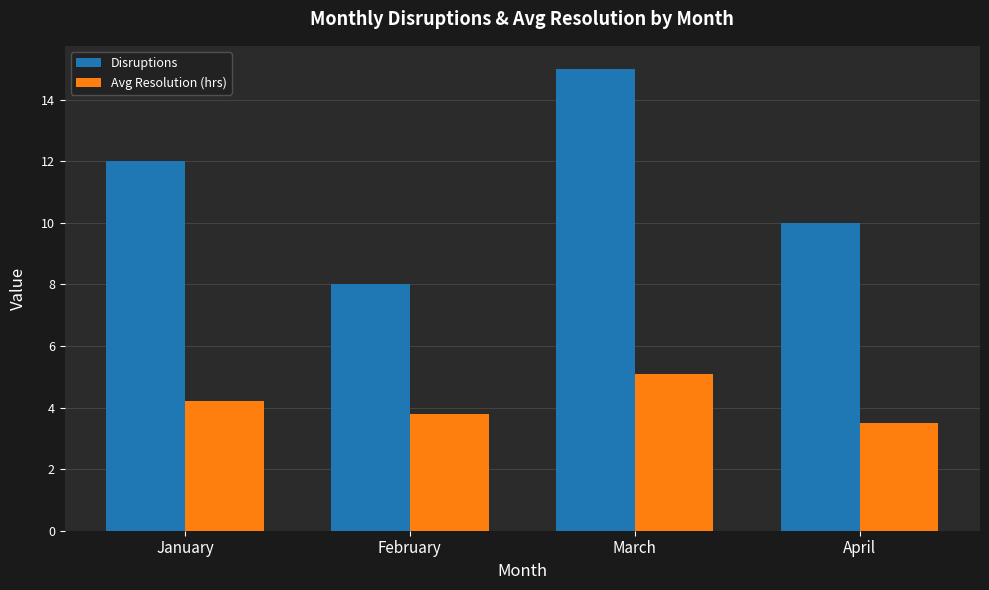

What is the value of the Avg Resolution (hrs) bar at the 3rd from the left?

5.1